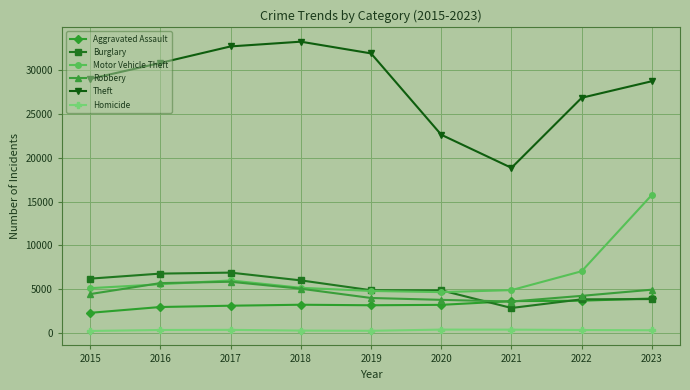

What is the highest value of the Motor Vehicle Theft series?

15769